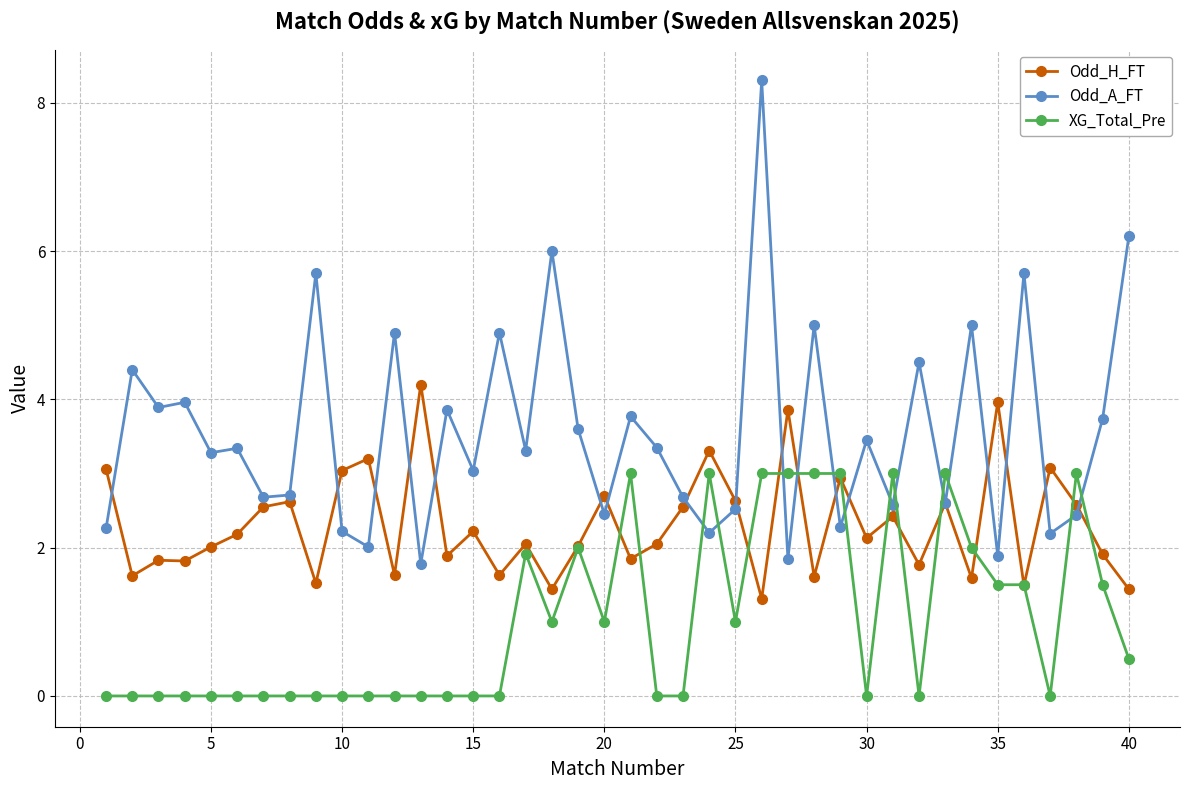

List the series in order of their peak value, lowest first.

XG_Total_Pre, Odd_H_FT, Odd_A_FT